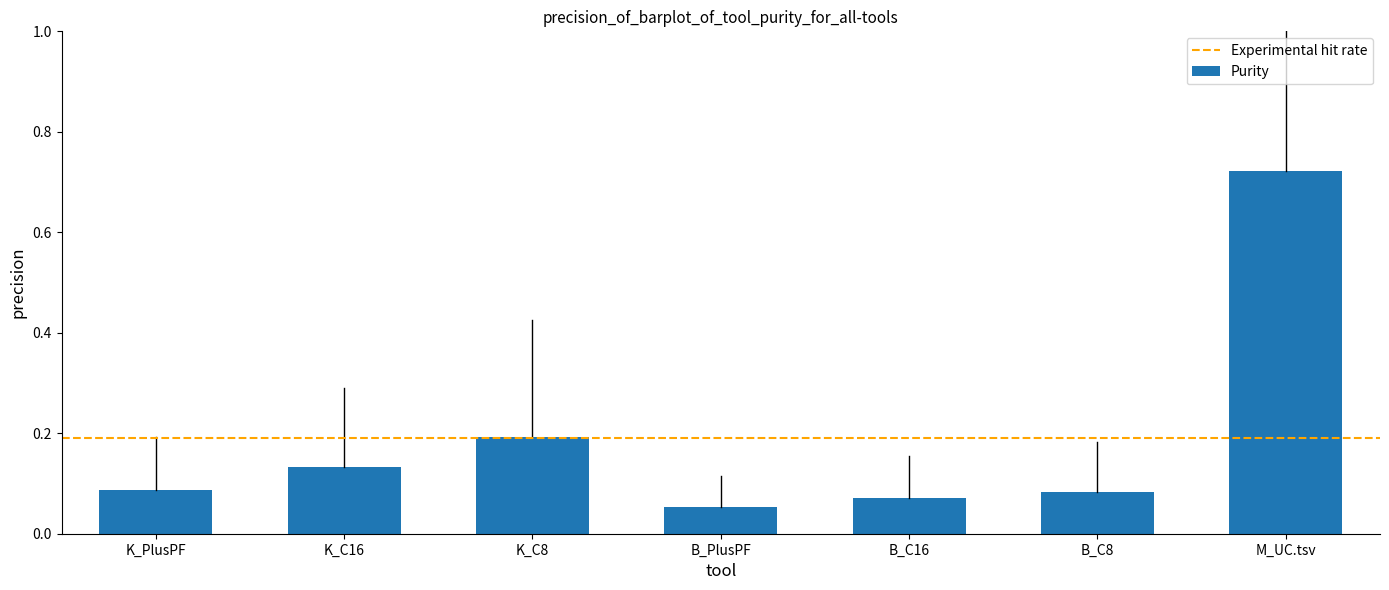

What is the sum of all values?

1.3